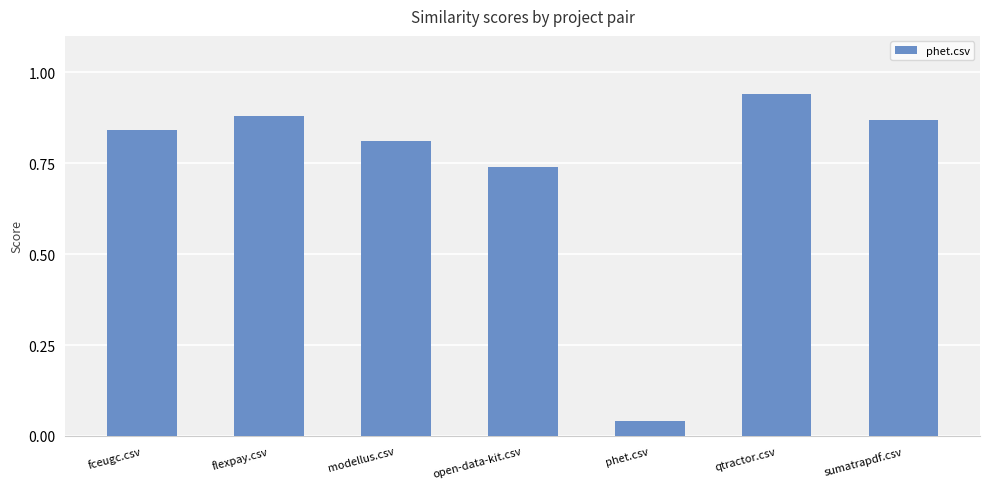

Which category has the lowest value across all series?

phet.csv